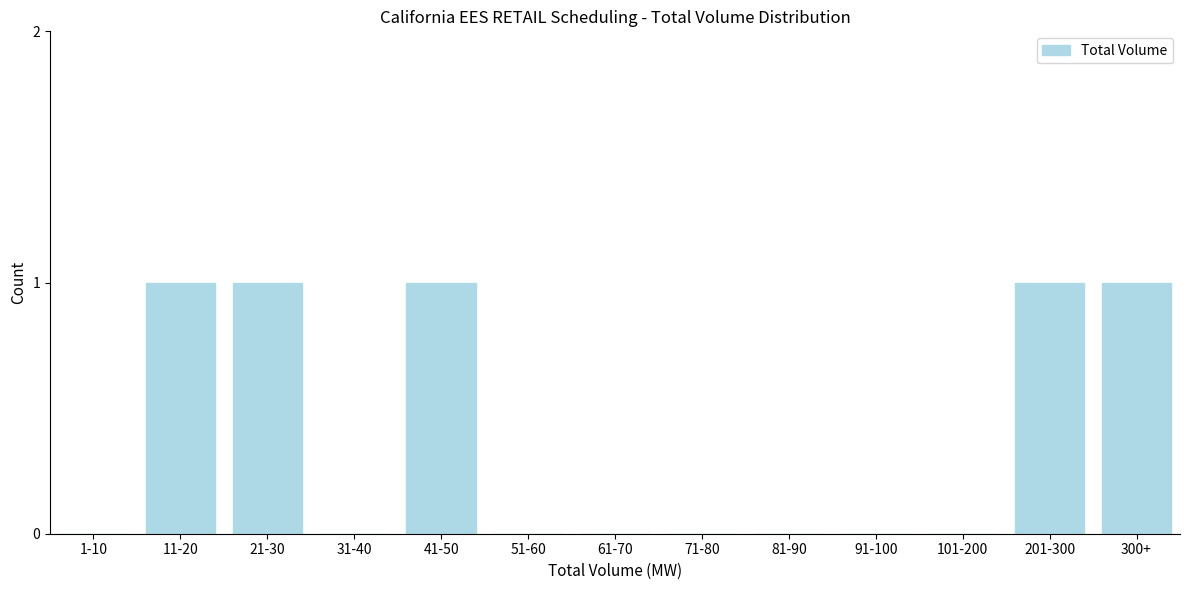

Reading left to right, what are all the values shown in this chart?

1-10=0	11-20=1	21-30=1	31-40=0	41-50=1	51-60=0	61-70=0	71-80=0	81-90=0	91-100=0	101-200=0	201-300=1	300+=1